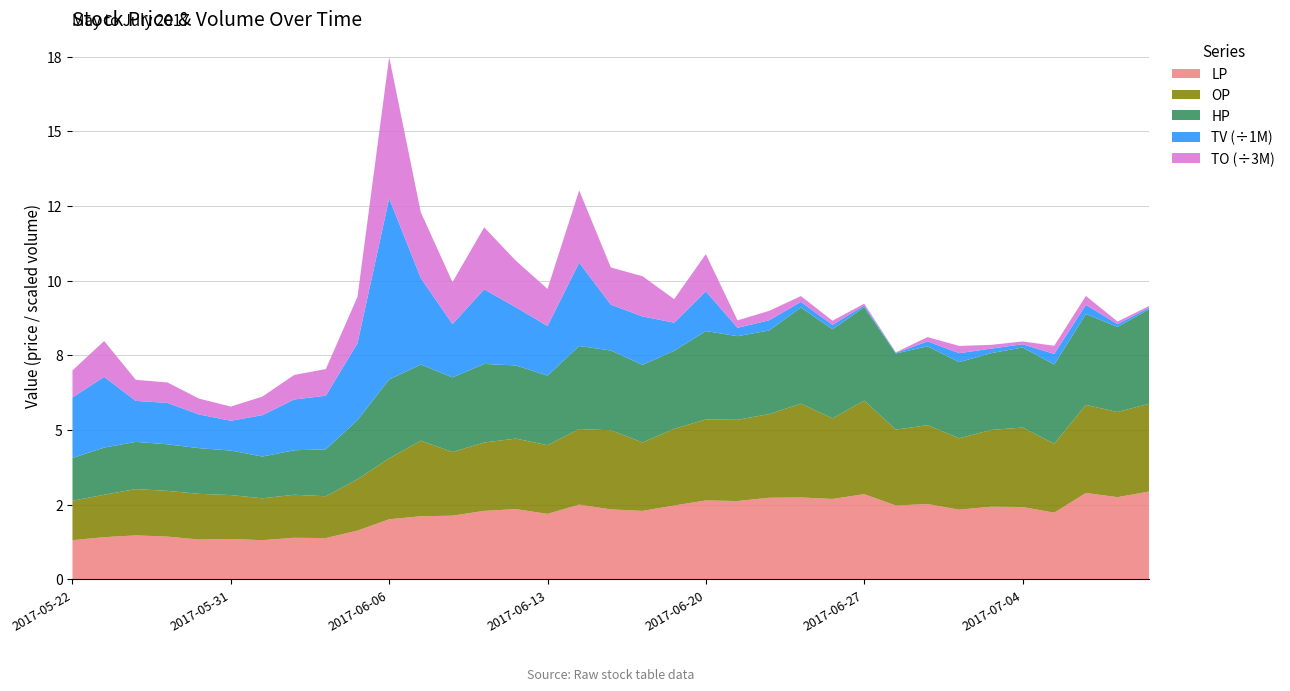

Reading left to right, what are all the values shown in this chart?

TV: 2017-05-22=2027000.0	2017-05-23=2367000.0	2017-05-24=1373000.0	2017-05-25=1385000.0	2017-05-26=1128000.0	2017-05-31=998000.0	2017-06-01=1386000.0	2017-06-02=1700000.0	2017-06-03=1796000.0	2017-06-05=2574000.0	2017-06-06=6061000.0	2017-06-07=2893000.0	2017-06-08=1783000.0	2017-06-09=2497000.0	2017-06-12=1949000.0	2017-06-13=1658000.0	2017-06-14=2789000.0	2017-06-15=1535000.0	2017-06-16=1621000.0	2017-06-19=942000.0	2017-06-20=1330000.0	2017-06-21=279000.0	2017-06-22=343000.0	2017-06-23=187000.0	2017-06-26=147000.0	2017-06-27=59000.0	2017-06-28=21000.0	2017-06-29=166000.0	2017-06-30=300000.0	2017-07-03=152000.0	2017-07-04=109000.0	2017-07-05=355000.0	2017-07-06=307000.0	2017-07-07=93000.0	2017-07-11=56000.0
TO: 2017-05-22=2719980.0	2017-05-23=3604650.0	2017-05-24=2117010.0	2017-05-25=2055920.0	2017-05-26=1589280.0	2017-05-31=1425840.0	2017-06-01=1869010.0	2017-06-02=2462460.0	2017-06-03=2678650.0	2017-06-05=4662620.0	2017-06-06=14210210.0	2017-06-07=6611670.0	2017-06-08=4218670.0	2017-06-09=6233480.0	2017-06-12=4671730.0	2017-06-13=3734960.0	2017-06-14=7263800.0	2017-06-15=3740300.0	2017-06-16=4036580.0	2017-06-19=2366660.0	2017-06-20=3743110.0	2017-06-21=748660.0	2017-06-22=946330.0	2017-06-23=585560.0	2017-06-26=422400.0	2017-06-27=179470.0	2017-06-28=53370.0	2017-06-29=430320.0	2017-06-30=729620.0	2017-07-03=380400.0	2017-07-04=281500.0	2017-07-05=821260.0	2017-07-06=902200.0	2017-07-07=260150.0	2017-07-11=168810.0
LP: 2017-05-22=1.3	2017-05-23=1.4	2017-05-24=1.5	2017-05-25=1.4	2017-05-26=1.3	2017-05-31=1.4	2017-06-01=1.3	2017-06-02=1.4	2017-06-03=1.4	2017-06-05=1.6	2017-06-06=2.0	2017-06-07=2.1	2017-06-08=2.1	2017-06-09=2.3	2017-06-12=2.4	2017-06-13=2.2	2017-06-14=2.5	2017-06-15=2.3	2017-06-16=2.3	2017-06-19=2.5	2017-06-20=2.6	2017-06-21=2.6	2017-06-22=2.7	2017-06-23=2.7	2017-06-26=2.7	2017-06-27=2.9	2017-06-28=2.5	2017-06-29=2.5	2017-06-30=2.3	2017-07-03=2.4	2017-07-04=2.4	2017-07-05=2.2	2017-07-06=2.9	2017-07-07=2.8	2017-07-11=2.9
OP: 2017-05-22=1.3	2017-05-23=1.4	2017-05-24=1.6	2017-05-25=1.5	2017-05-26=1.5	2017-05-31=1.5	2017-06-01=1.4	2017-06-02=1.4	2017-06-03=1.4	2017-06-05=1.7	2017-06-06=2.0	2017-06-07=2.5	2017-06-08=2.1	2017-06-09=2.3	2017-06-12=2.4	2017-06-13=2.3	2017-06-14=2.5	2017-06-15=2.6	2017-06-16=2.3	2017-06-19=2.6	2017-06-20=2.7	2017-06-21=2.7	2017-06-22=2.8	2017-06-23=3.1	2017-06-26=2.7	2017-06-27=3.1	2017-06-28=2.5	2017-06-29=2.6	2017-06-30=2.4	2017-07-03=2.6	2017-07-04=2.7	2017-07-05=2.3	2017-07-06=3.0	2017-07-07=2.9	2017-07-11=2.9
HP: 2017-05-22=1.4	2017-05-23=1.6	2017-05-24=1.6	2017-05-25=1.6	2017-05-26=1.5	2017-05-31=1.5	2017-06-01=1.4	2017-06-02=1.5	2017-06-03=1.6	2017-06-05=2.0	2017-06-06=2.6	2017-06-07=2.5	2017-06-08=2.5	2017-06-09=2.6	2017-06-12=2.5	2017-06-13=2.3	2017-06-14=2.8	2017-06-15=2.7	2017-06-16=2.6	2017-06-19=2.6	2017-06-20=3.0	2017-06-21=2.8	2017-06-22=2.8	2017-06-23=3.2	2017-06-26=3.0	2017-06-27=3.1	2017-06-28=2.5	2017-06-29=2.6	2017-06-30=2.5	2017-07-03=2.6	2017-07-04=2.7	2017-07-05=2.6	2017-07-06=3.0	2017-07-07=2.9	2017-07-11=3.2